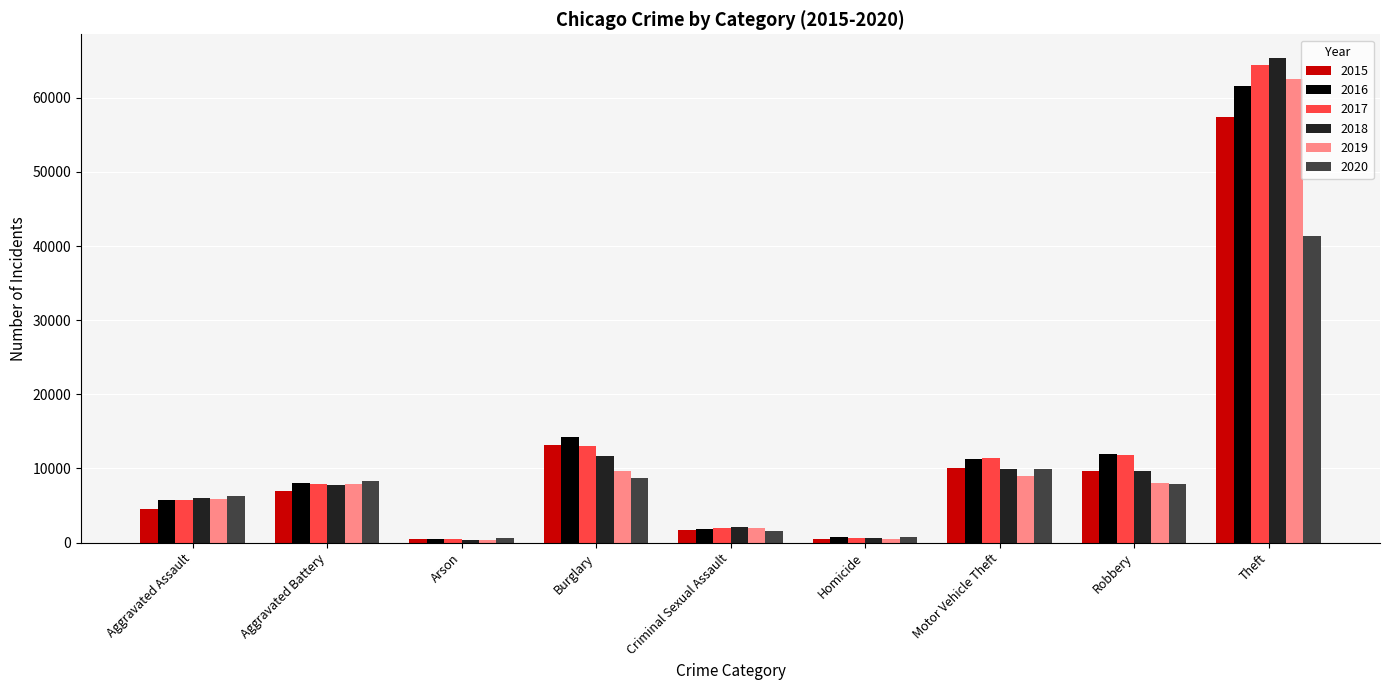

How many data points does each series have?

9